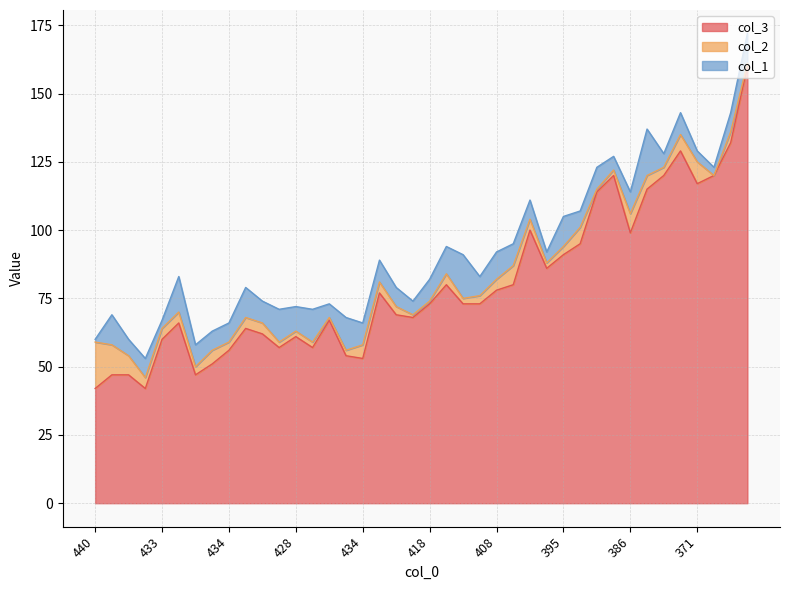

The value of col_1 at 417 is 17. True or false?

False